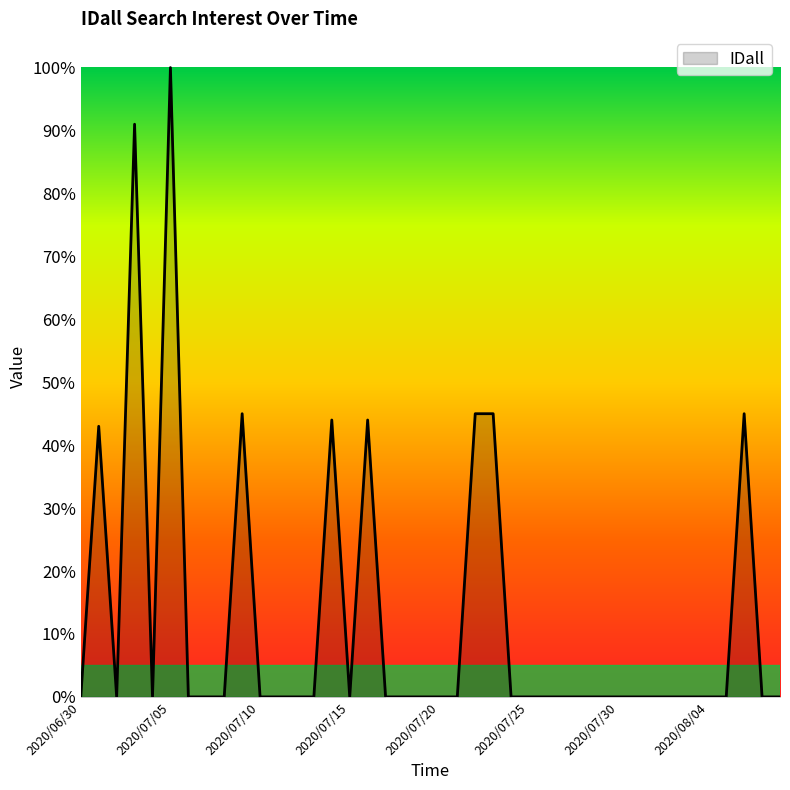

What is the difference between the maximum and minimum values?

100